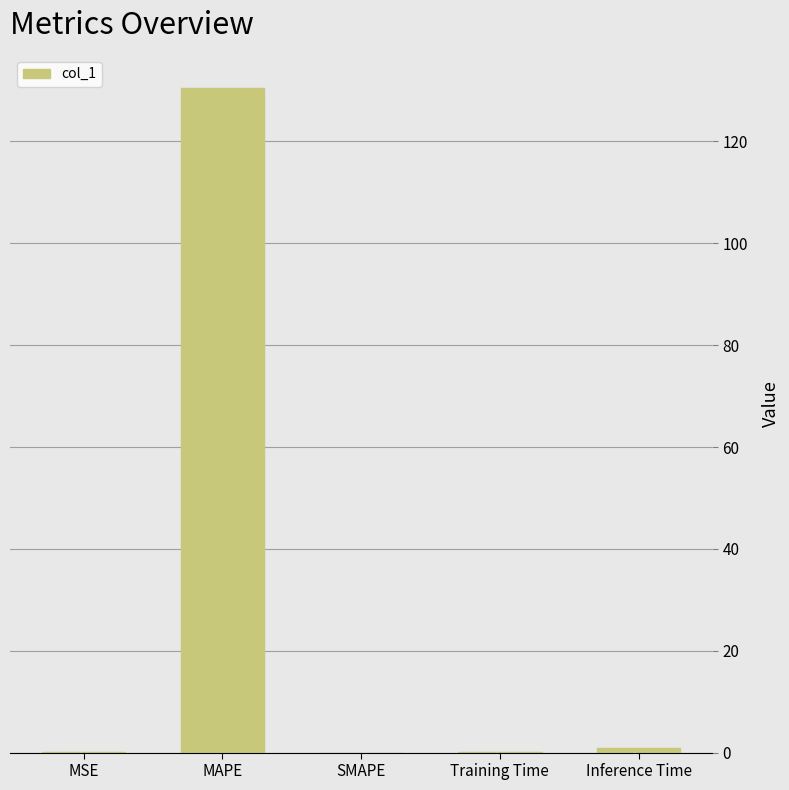

The chart shows a value of -56.0 at SMAPE. True or false?

False